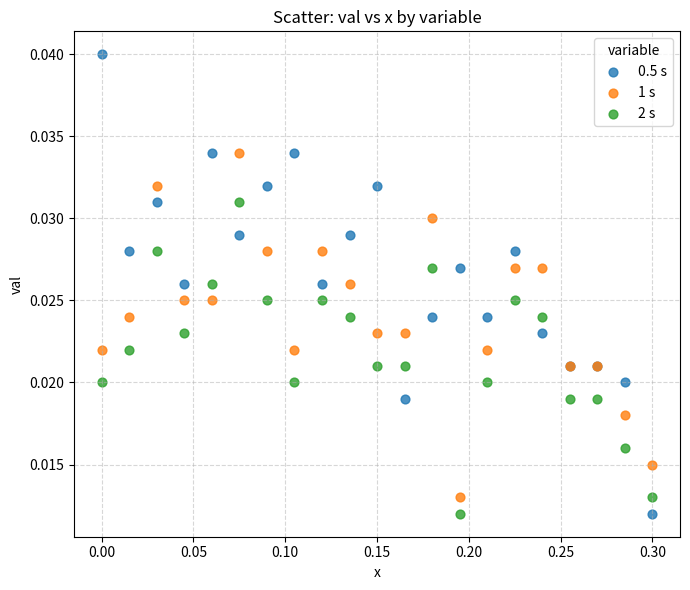

Which series has the widest spread of Y values?

0.5 s